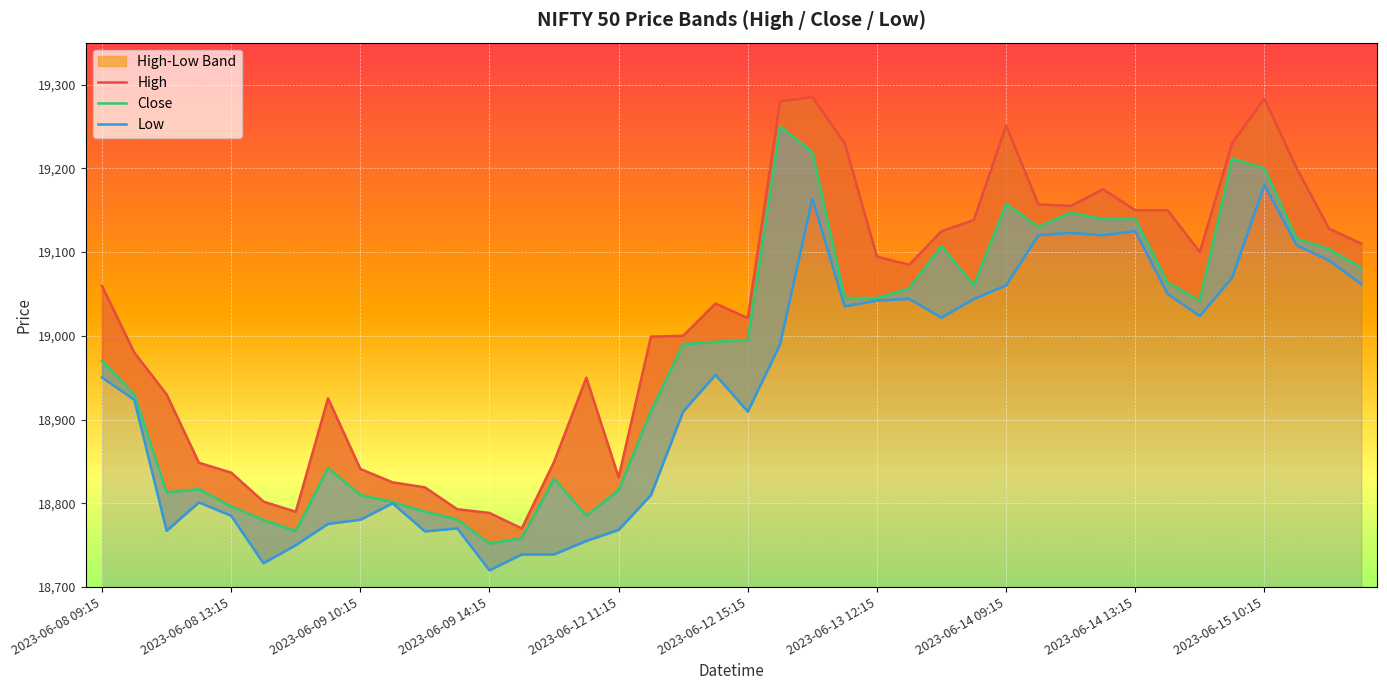

What is the minimum value for High?

18769.9